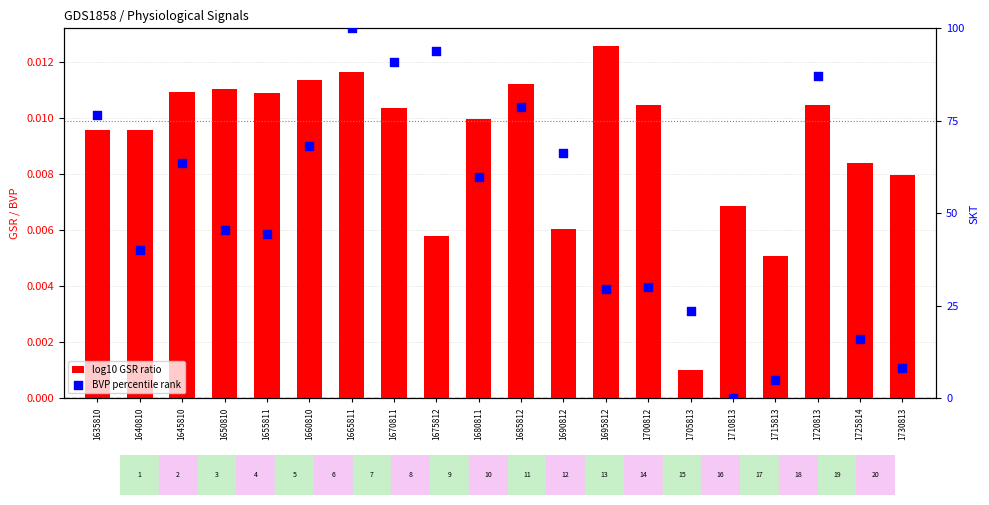

At how many categories does at least one series exceed 31?

13